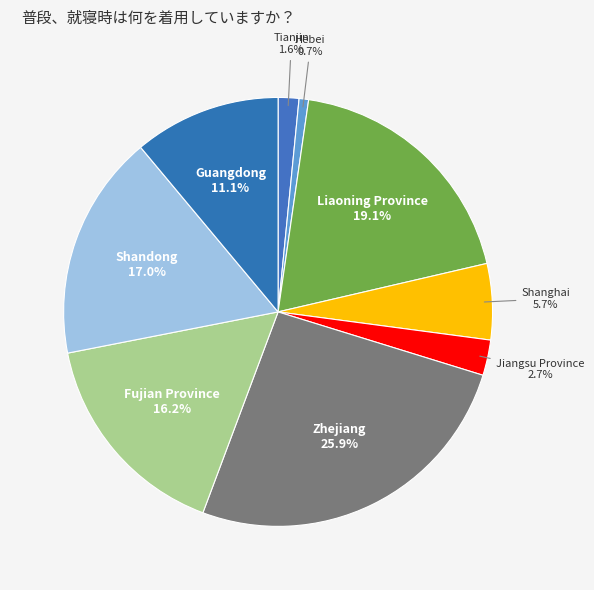

Is there a majority slice in this chart?

No